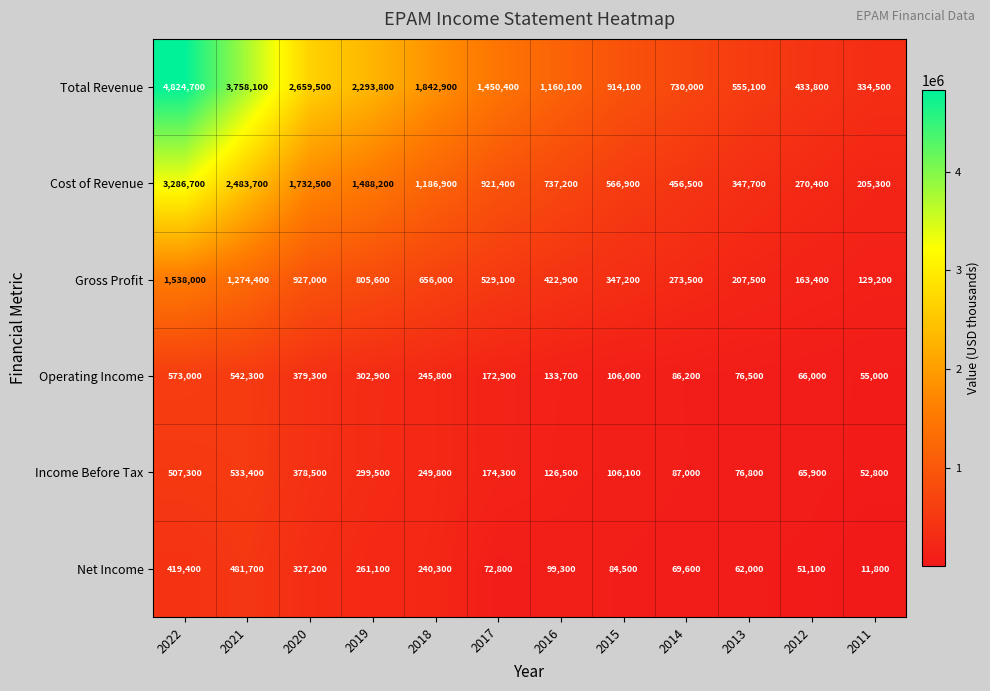

What is the sum of all Net Income values?

2180800